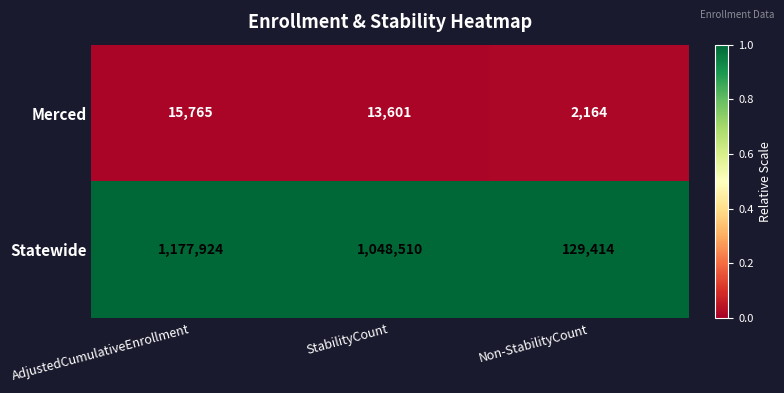

Which series has the largest range (max minus min)?

Statewide